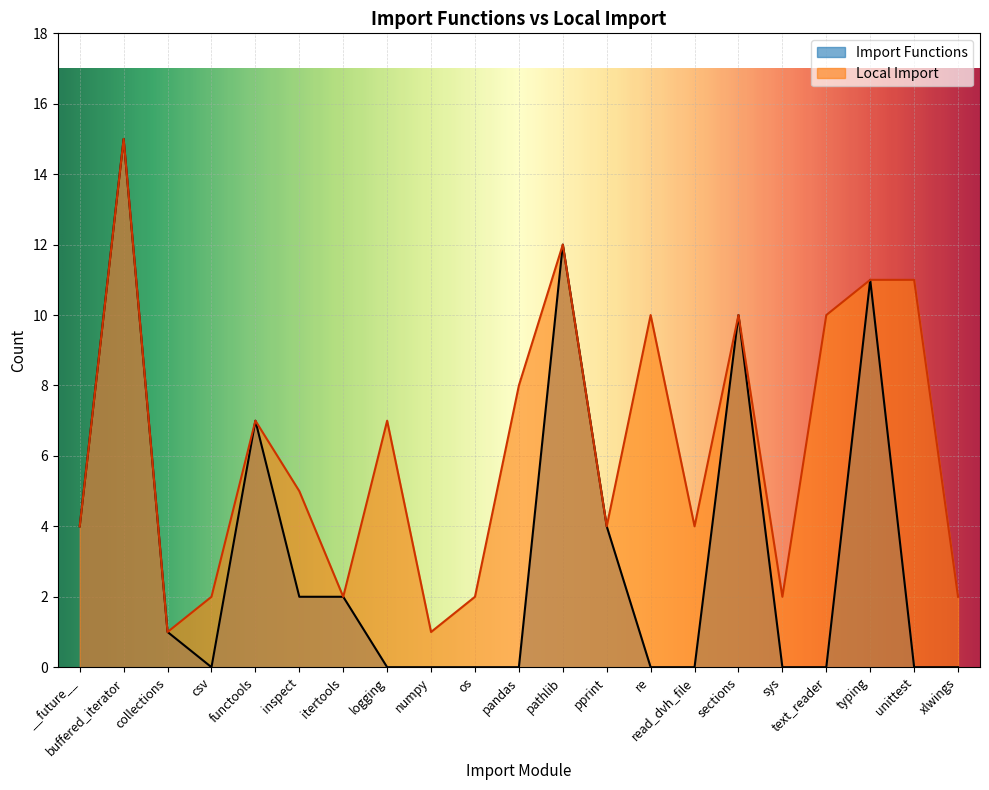

List the labels in order of Local Import value, largest first.

buffered_iterator, pathlib, typing, unittest, re, sections, text_reader, pandas, functools, logging, inspect, __future__, pprint, read_dvh_file, csv, itertools, os, sys, xlwings, collections, numpy